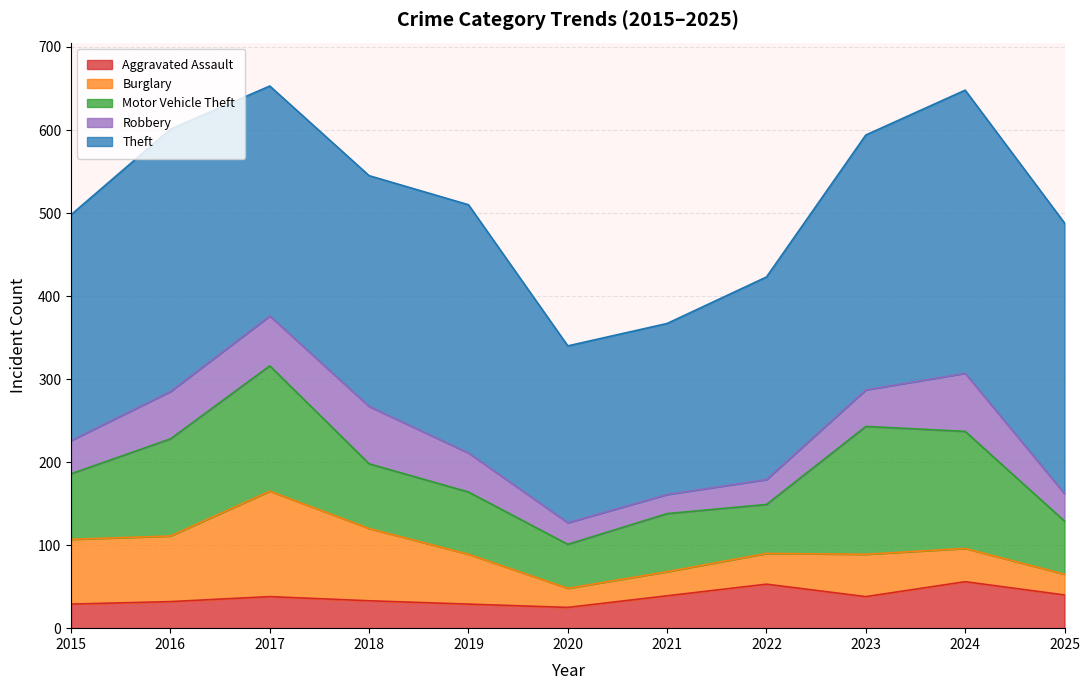

Reading left to right, extract all data points from this chart.

Aggravated Assault: 2015=29	2016=32	2017=38	2018=33	2019=29	2020=25	2021=39	2022=53	2023=38	2024=56	2025=40
Burglary: 2015=78	2016=79	2017=127	2018=87	2019=60	2020=23	2021=29	2022=37	2023=51	2024=40	2025=25
Motor Vehicle Theft: 2015=79	2016=117	2017=151	2018=78	2019=75	2020=53	2021=70	2022=59	2023=154	2024=141	2025=64
Robbery: 2015=40	2016=57	2017=60	2018=69	2019=47	2020=26	2021=23	2022=30	2023=44	2024=70	2025=33
Theft: 2015=272	2016=316	2017=277	2018=278	2019=299	2020=213	2021=206	2022=244	2023=307	2024=341	2025=326